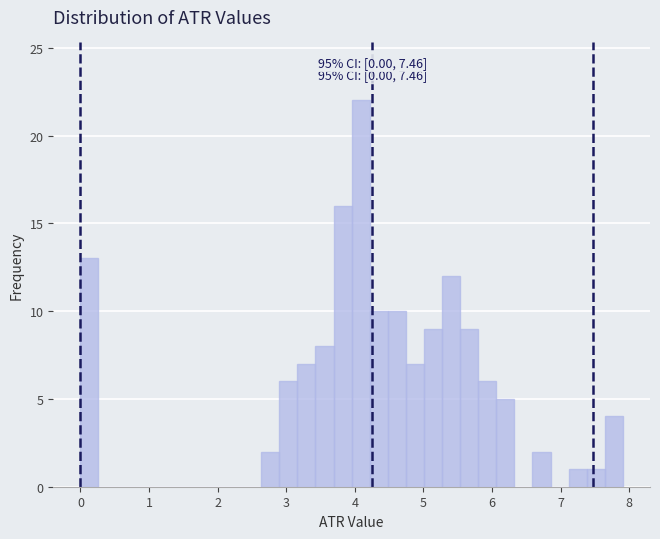

Around what value on the x-axis is the tallest bar? Give the approximate position of its centre, as read against the axis.

4.1